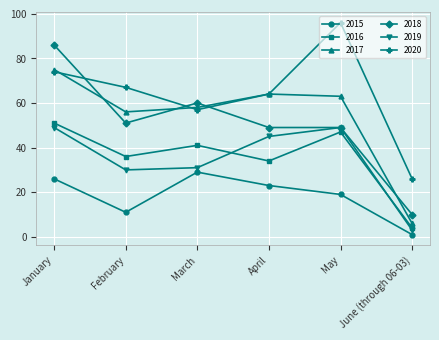

Reading right to left, extract all data points from this chart.

2015: June (through 06-03)=1	May=19	April=23	March=29	February=11	January=26
2016: June (through 06-03)=4	May=47	April=34	March=41	February=36	January=51
2017: June (through 06-03)=6	May=63	April=64	March=58	February=56	January=75
2018: June (through 06-03)=10	May=49	April=49	March=60	February=51	January=86
2019: June (through 06-03)=3	May=49	April=45	March=31	February=30	January=49
2020: June (through 06-03)=26	May=96	April=64	March=57	February=67	January=74